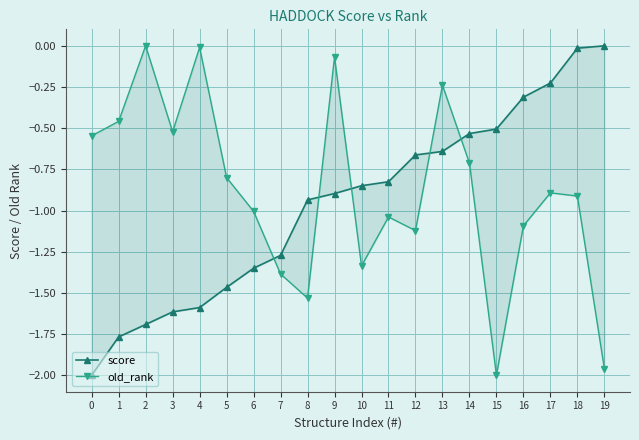

Does the chart have visible grid lines?

Yes